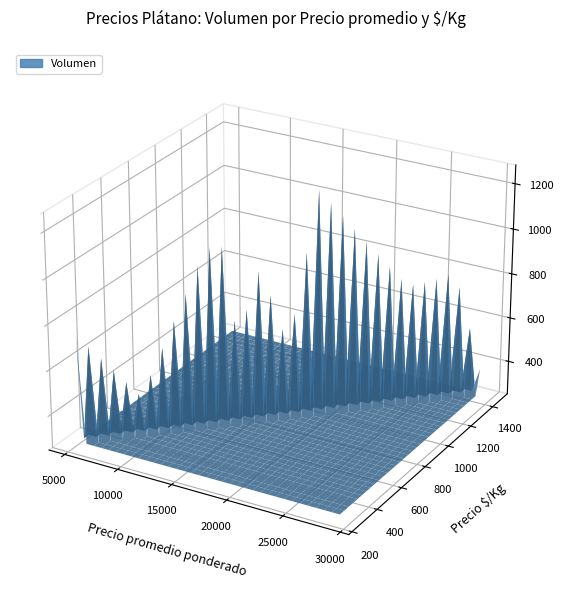

Reading left to right, transcribe all the data shown in this chart.

Precio promedio ponderado: 12556	12562	15583	17556	22000	26000	15000	16000	17000	26000	27000	28000	12461	13522	15413	5233	7255	7548	20444	10450	13543	14550	15000	16000	17000	8583	10522	12588	13603	14000	15000	16000	29000	17520	19478	8814	9280	11562	12554	21000
Precio maximo: 13000	13000	16000	18000	22000	26000	15000	16000	17000	26000	27000	28000	13000	14000	16000	5500	7500	8000	21000	11000	14000	15000	15000	16000	17000	9000	11000	13000	14000	14000	15000	16000	29000	18000	20000	9000	9500	12000	13000	22000
Precio minimo: 12000	12000	15000	17000	22000	26000	15000	16000	17000	26000	27000	28000	12000	13000	15000	5000	7000	7000	20000	10000	13000	14000	15000	16000	17000	8000	10000	12000	13000	14000	15000	16000	29000	17000	19000	8500	9000	11000	12000	20000
Precio $/Kg: 628	628	779	878	1100	1300	750	800	850	1300	1350	1400	623	676	771	262	363	377	1022	522	677	728	750	800	850	429	526	629	680	700	750	800	1450	876	974	441	464	578	628	1050
Volumen: 360	320	480	540	600	680	680	980	1100	800	810	840	760	1360	920	750	980	1240	270	400	700	800	710	970	850	480	920	680	1460	680	870	950	380	1250	1360	430	500	640	1010	324